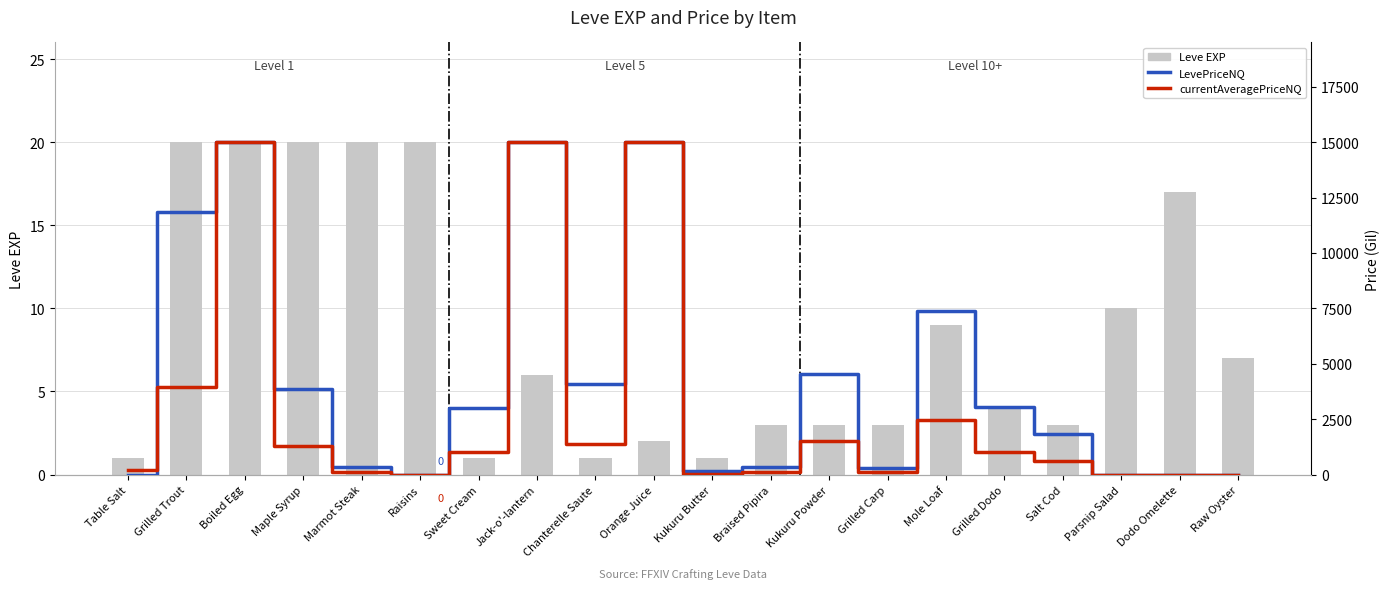

Which series has the largest total across all categories?

LevePriceNQ